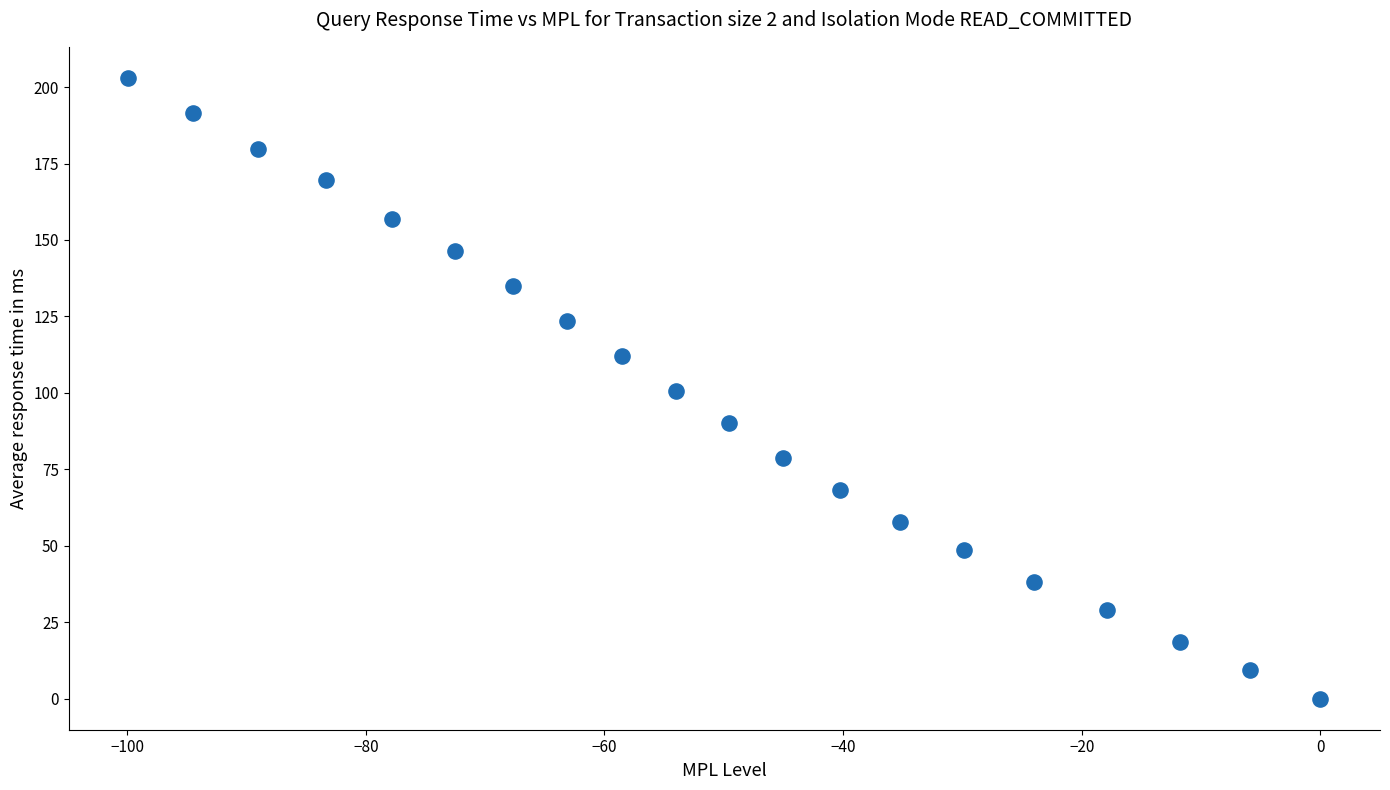

What is the range of Y values (max minus min)?

203.0